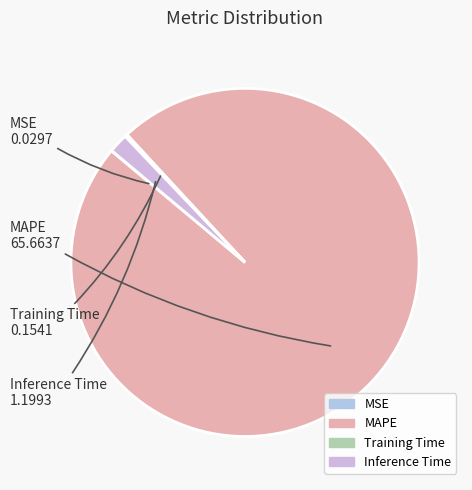

Which has a higher value, Inference Time or MAPE?

MAPE